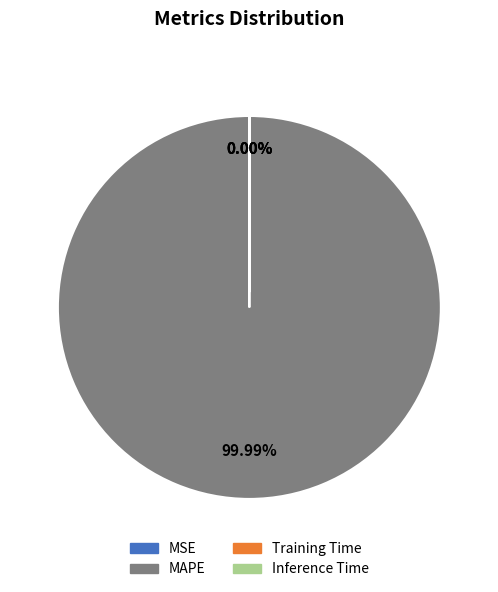

Is there any slice that represents more than half of the pie?

Yes